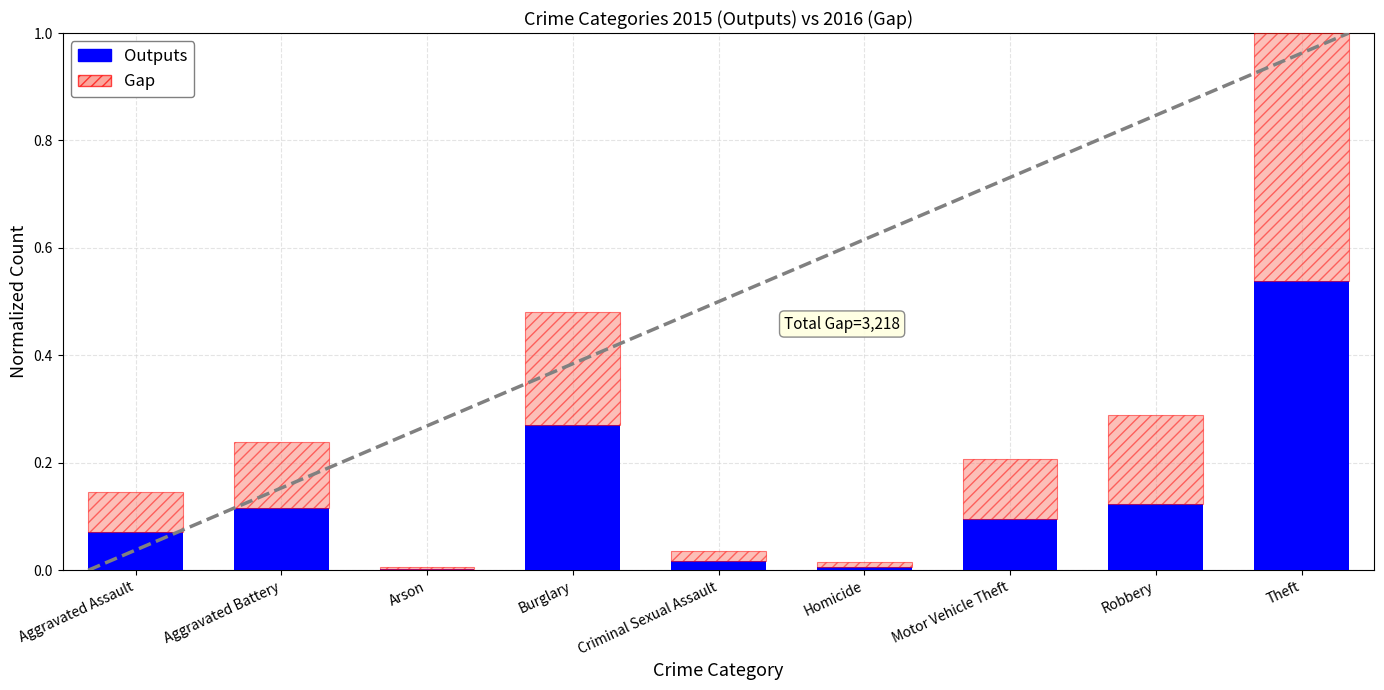

The value of Outputs at Criminal Sexual Assault is 0.0. True or false?

True